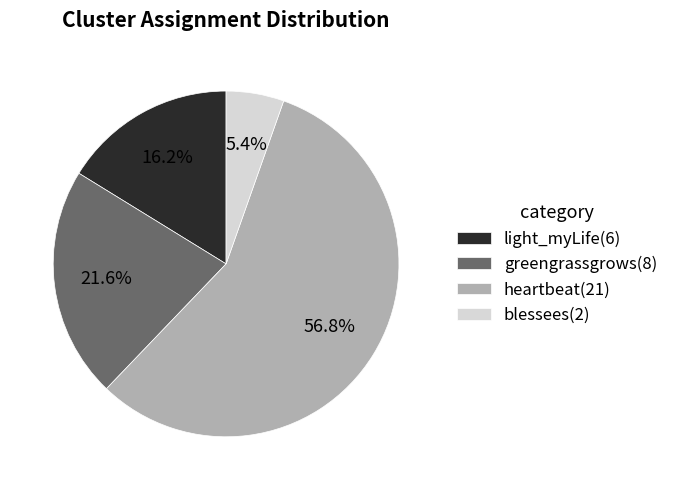

Approximately how many times larger is the value at light_myLife compared to blessees?

3.0